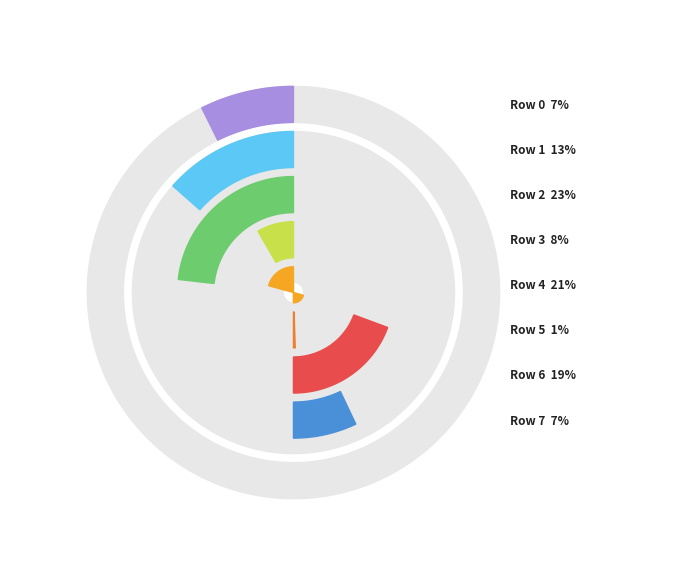

Is there any slice that represents more than half of the pie?

No